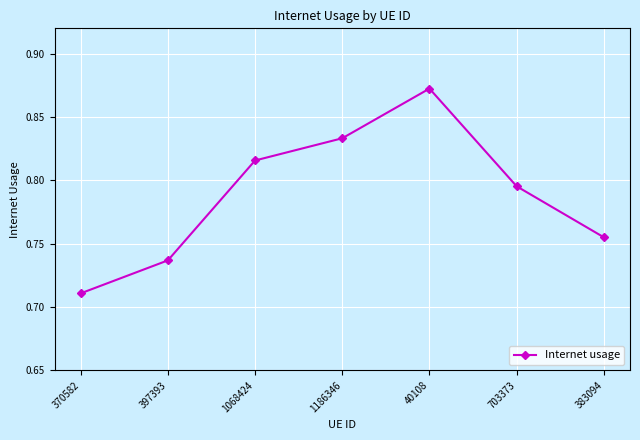

Where is the data nearest to the value 0?

370582